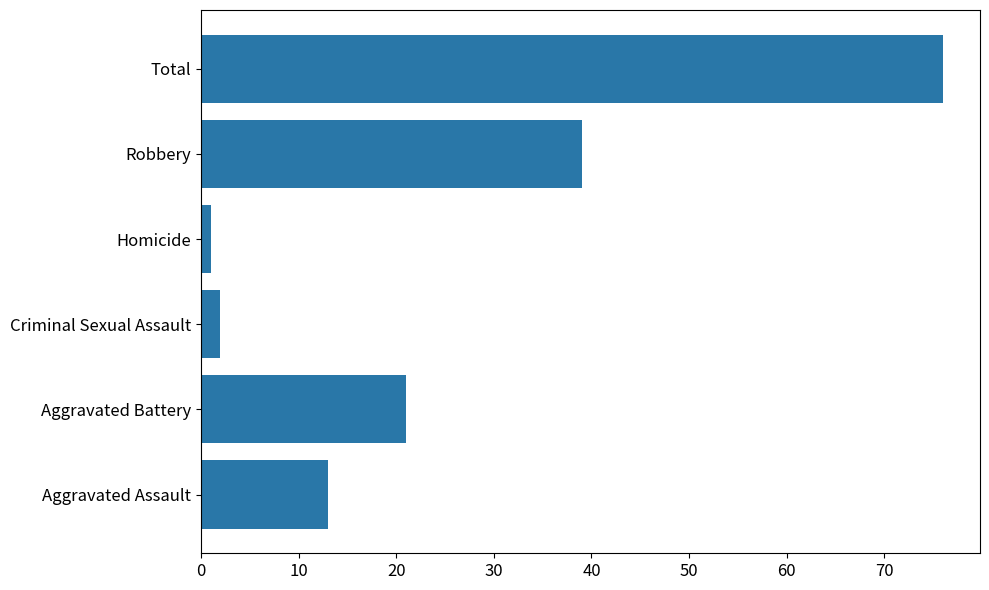

The value at Aggravated Assault is 4. True or false?

False